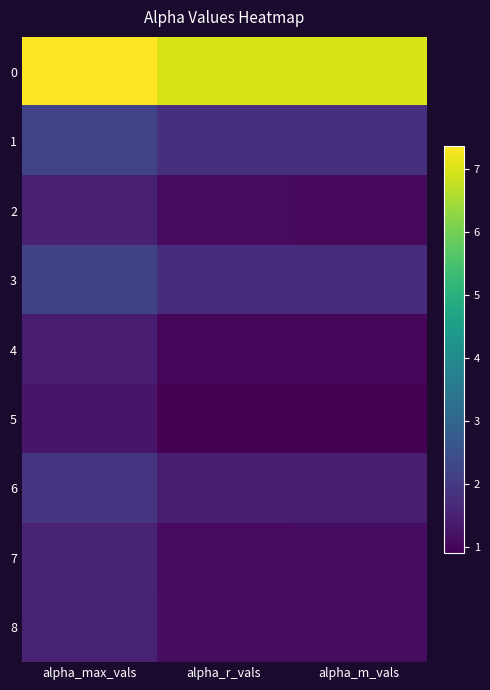

What is the smallest value displayed?

0.9